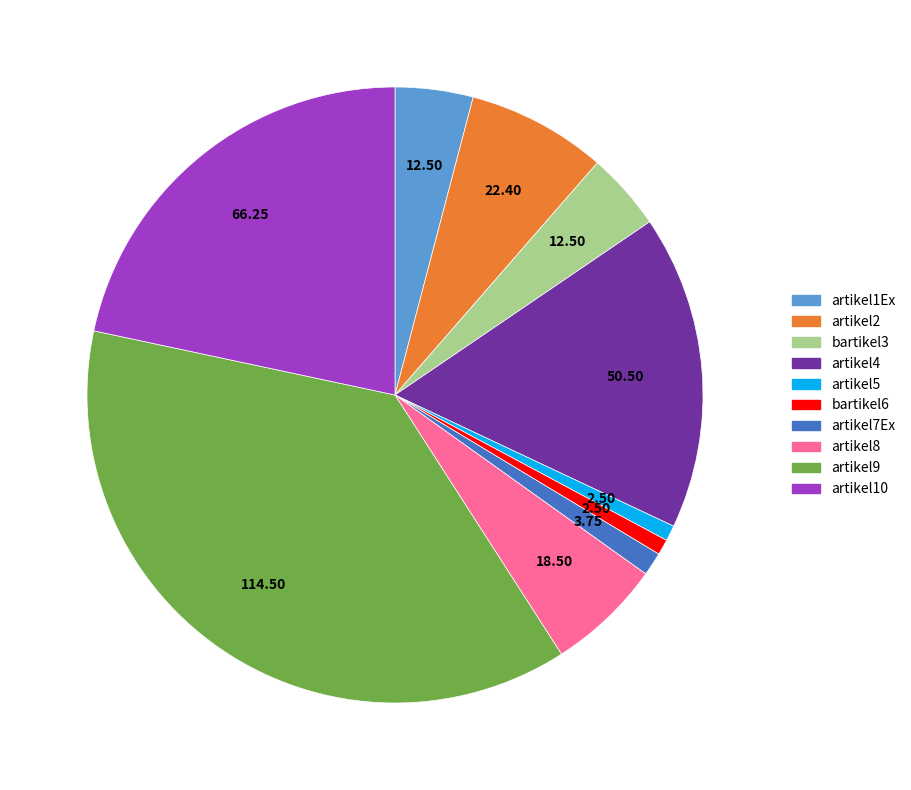

Is it true that bartikel6 is 11% of the pie?

False